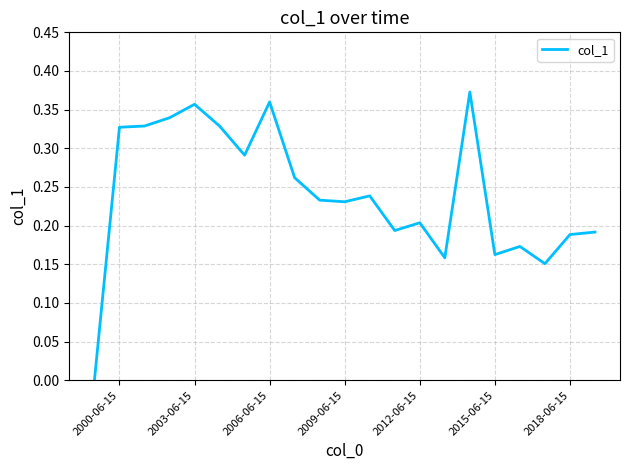

The chart shows a value of 0.1 at 2009-06-15. True or false?

False